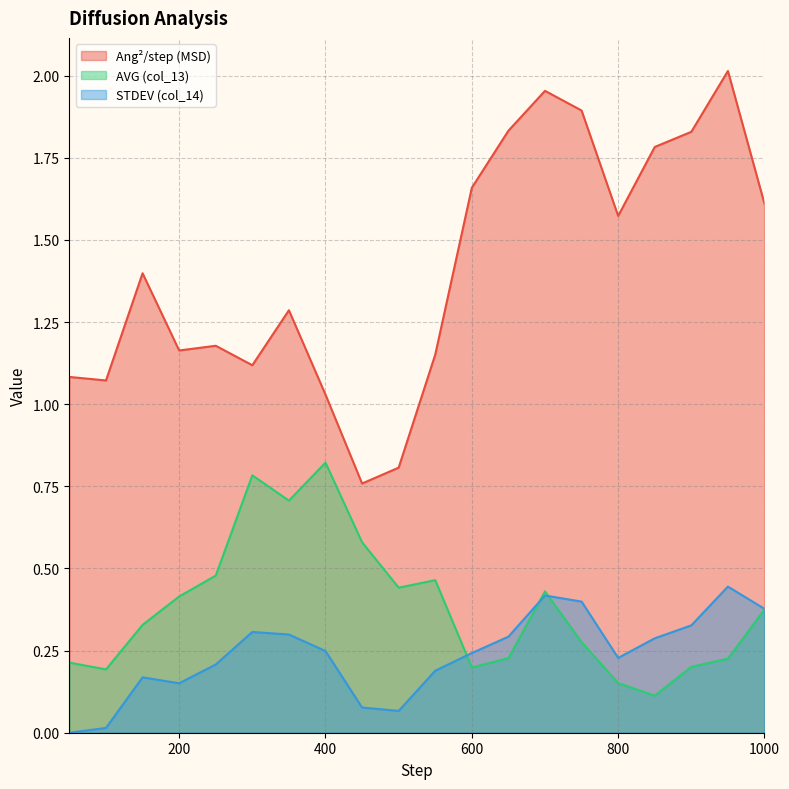

The value of Ang^2/step at 500 is 0.4. True or false?

False